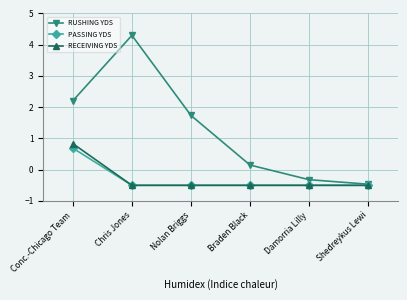

At which category is the sum across all series the highest?

Conc.-Chicago Team